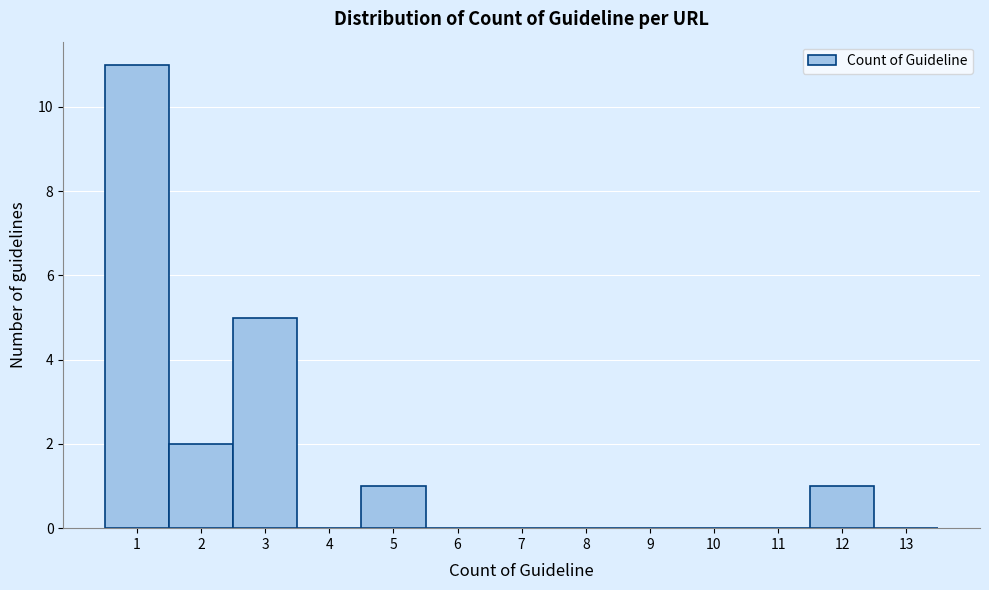

How tall is the bar that spans 0.5 to 1.5 on the x-axis? The values are not printed on the chart, so give them approximately, as read against the axis.

11